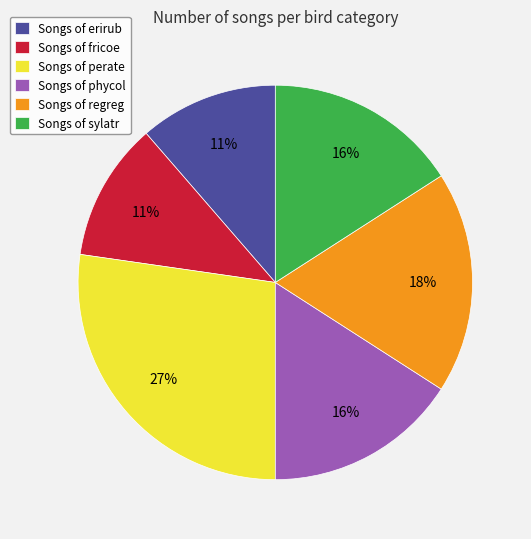

To the nearest percent, what is the difference between the Songs of sylatr and Songs of perate slice percentages?

11%